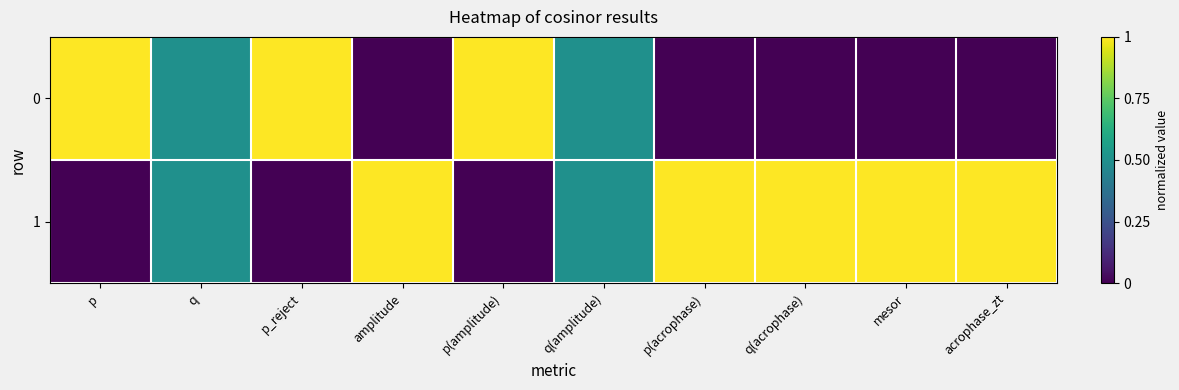

What is the maximum value shown in the chart?

1.0